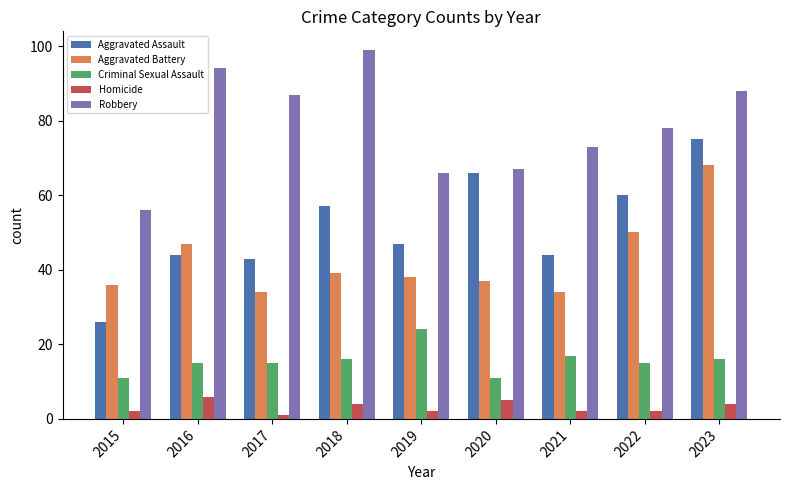

Which series has the widest spread of values?

Aggravated Assault